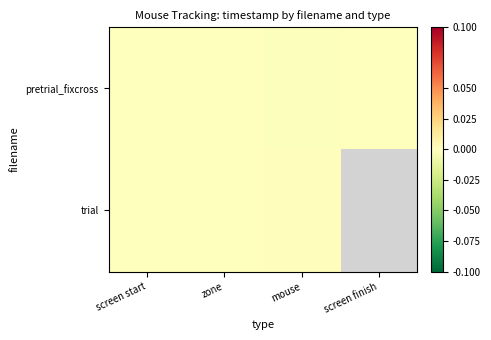

The value of trial at screen start is 0.0. True or false?

False